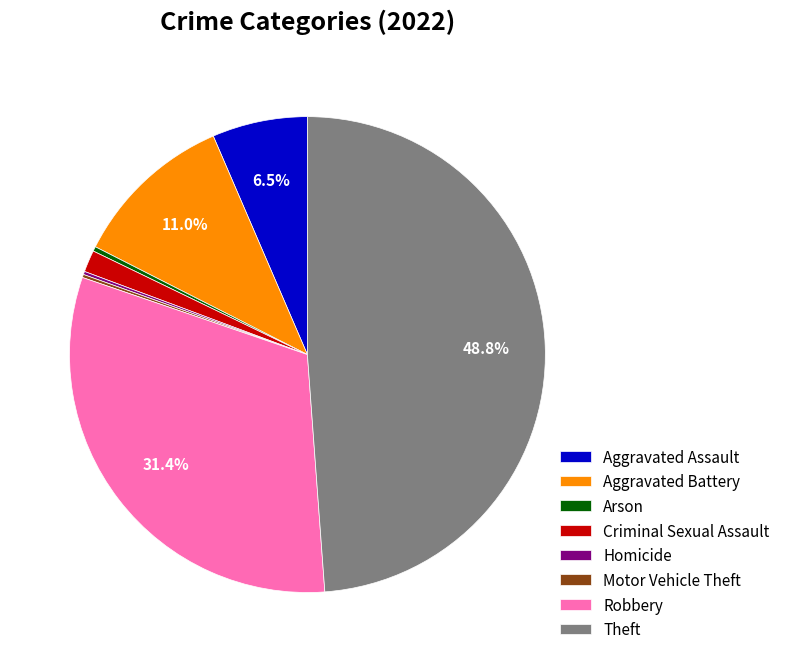

Which slice is the largest?

Theft